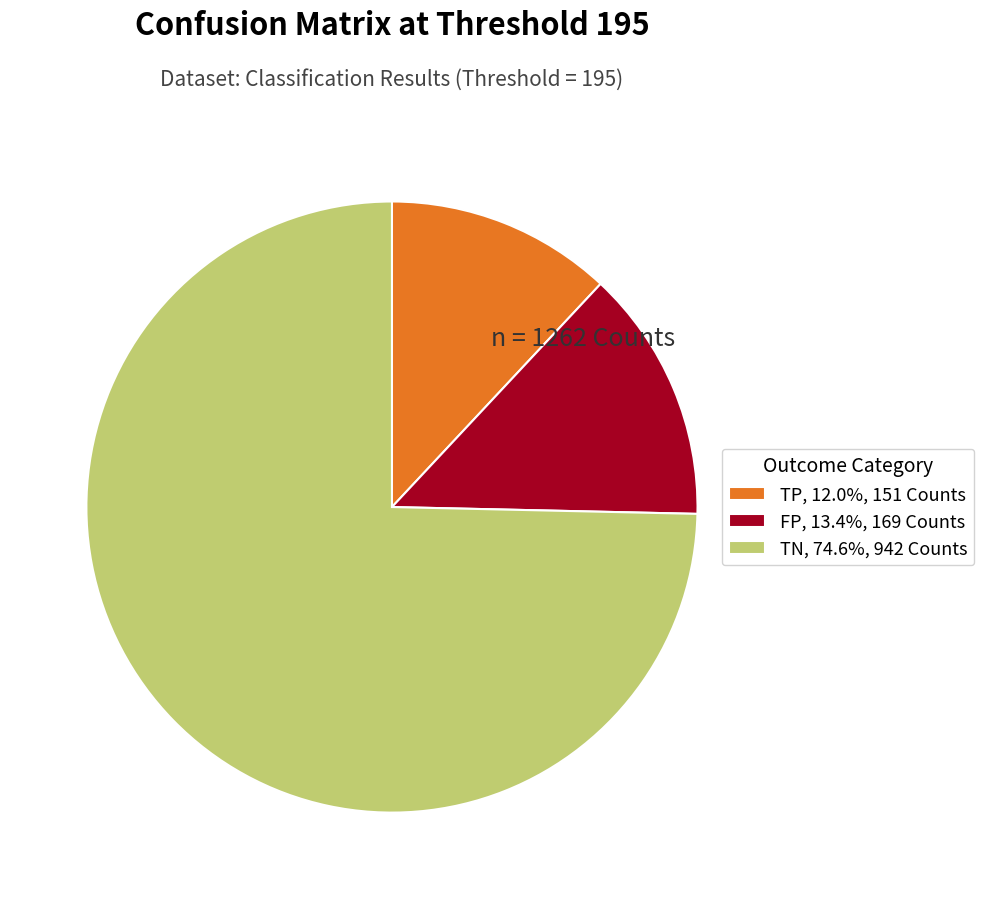

Is the sum of TN, 74.6%, 942 Counts and FP, 13.4%, 169 Counts greater than half?

Yes